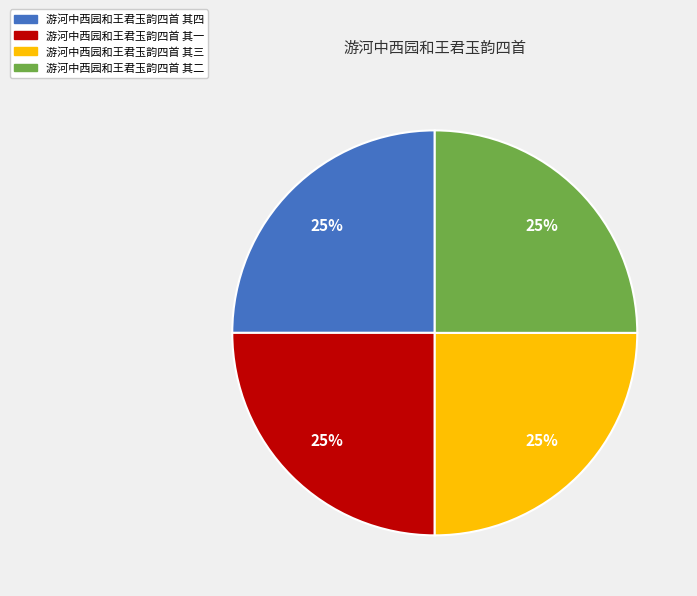

Does 游河中西园和王君玉韵四首 其四 account for over 50% of the chart?

No